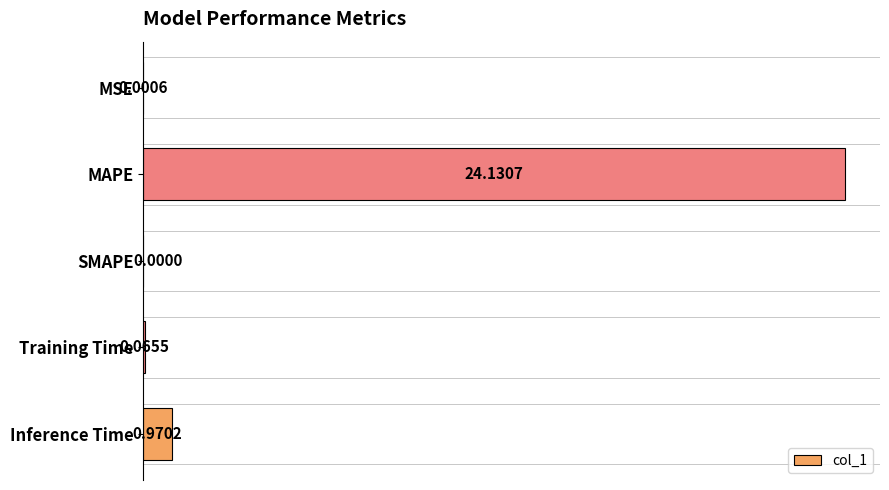

What is the sum of all values?

25.2